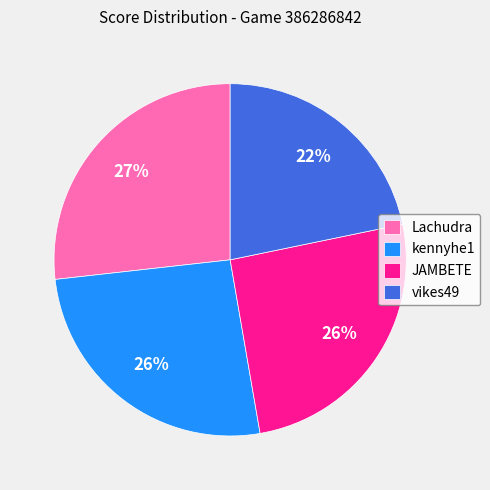

Does any single category account for the majority?

No